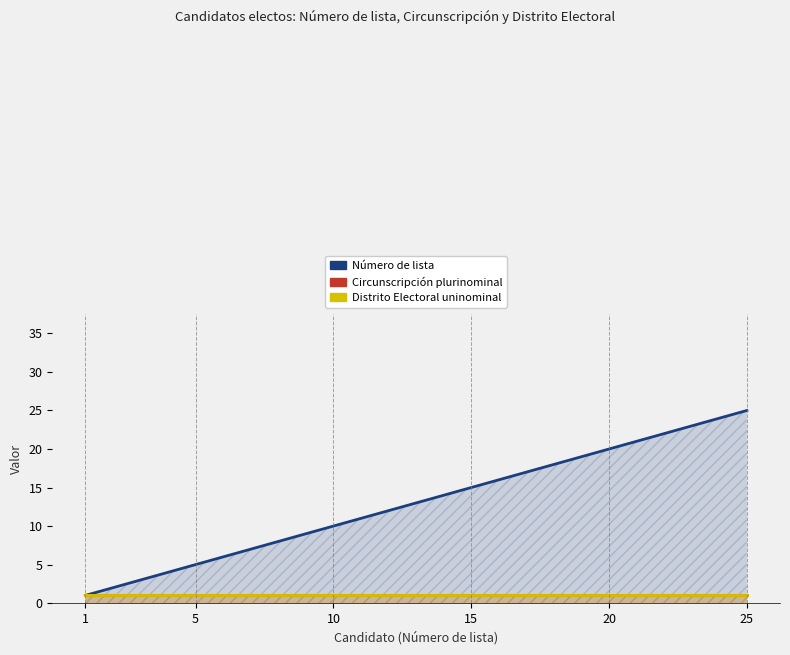

At which label is Circunscripción plurinominal closest to 1?

1